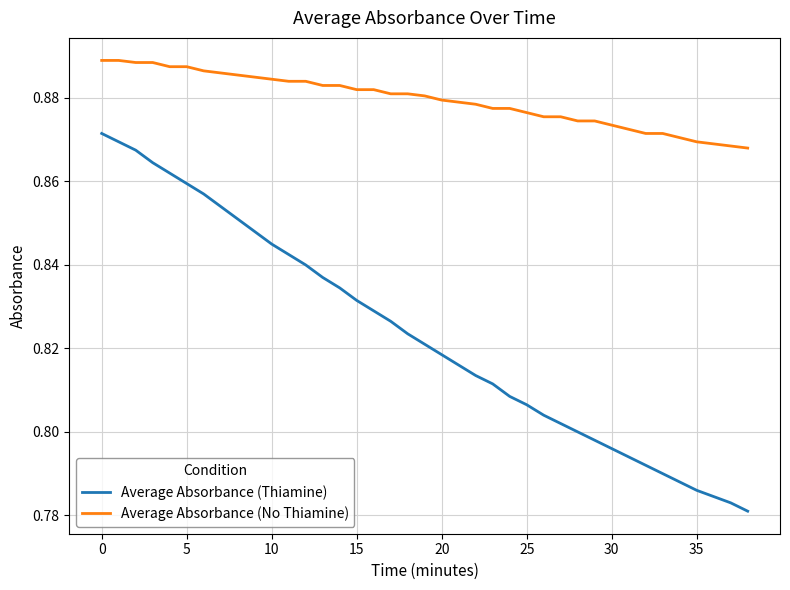

Which series has the largest total across all categories?

Average Absorbance (No Thiamine)